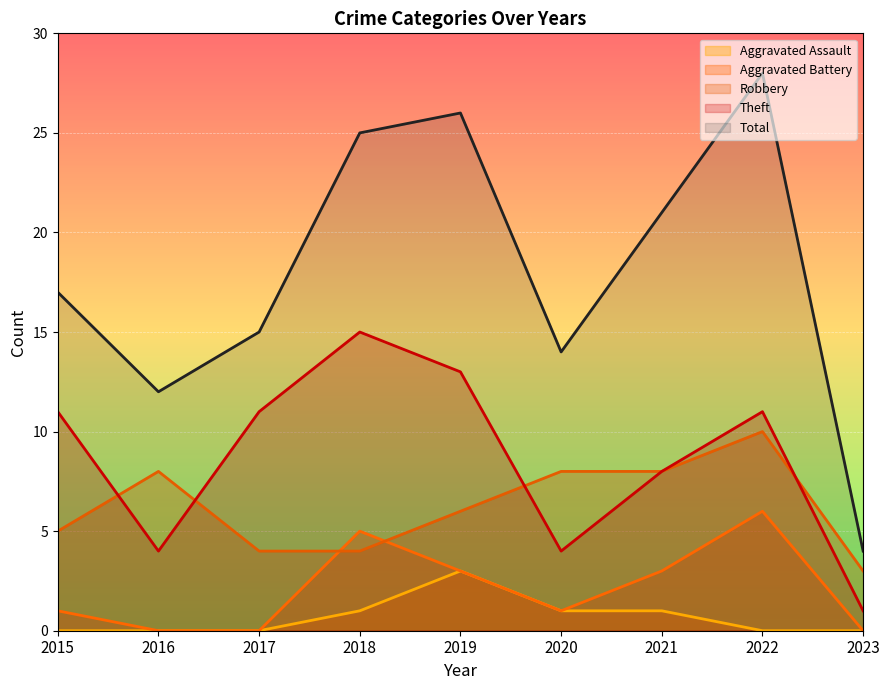

Is it true that Total equals 34 at 2021?

False